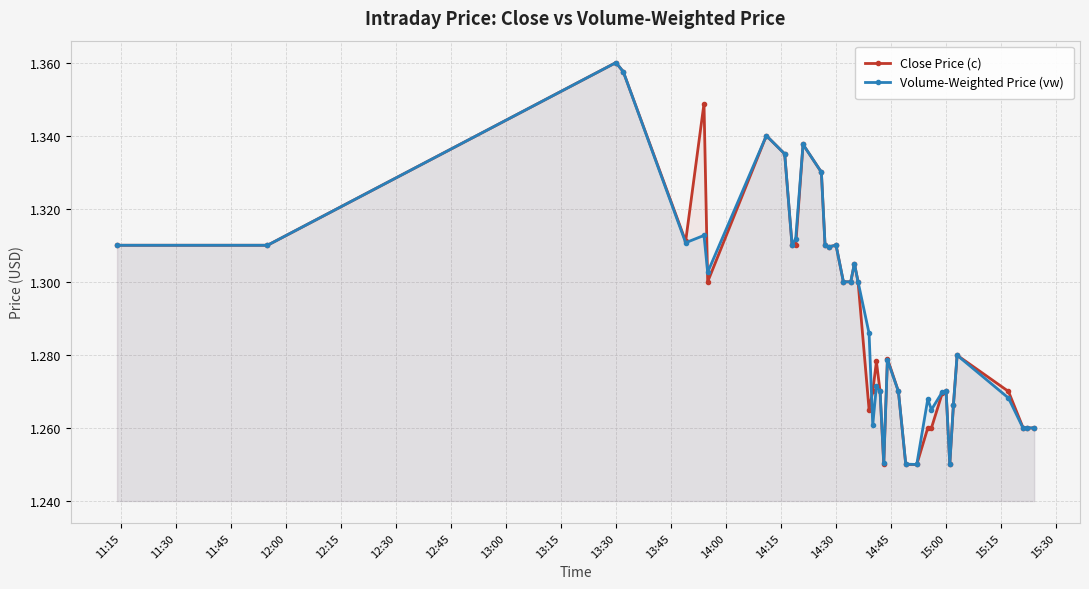

What is the sum of all Close Price (c) values?

51.7